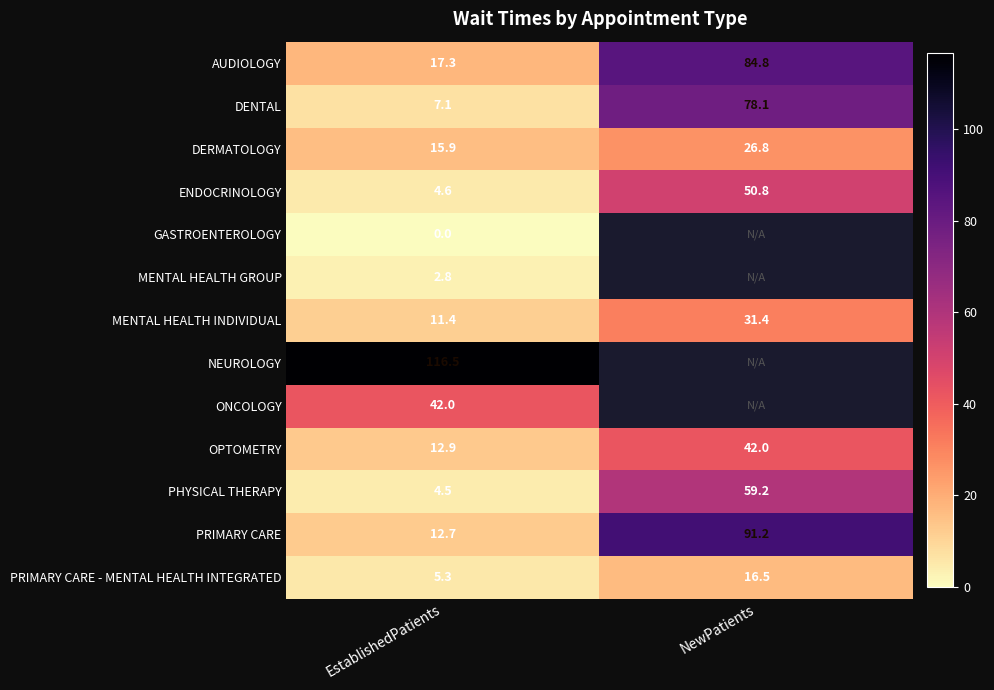

The AUDIOLOGY series shows 27.6 at EstablishedPatients. True or false?

False